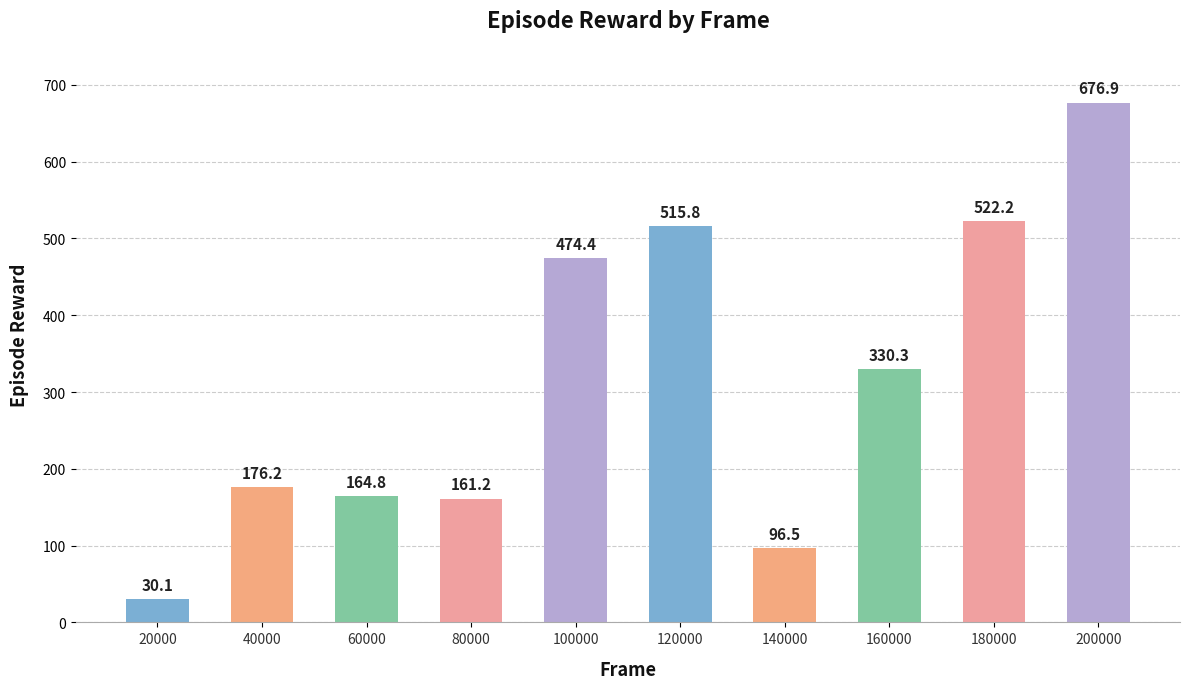

Reading right to left, transcribe all the data shown in this chart.

200000=676.9	180000=522.2	160000=330.3	140000=96.5	120000=515.8	100000=474.4	80000=161.2	60000=164.8	40000=176.2	20000=30.1